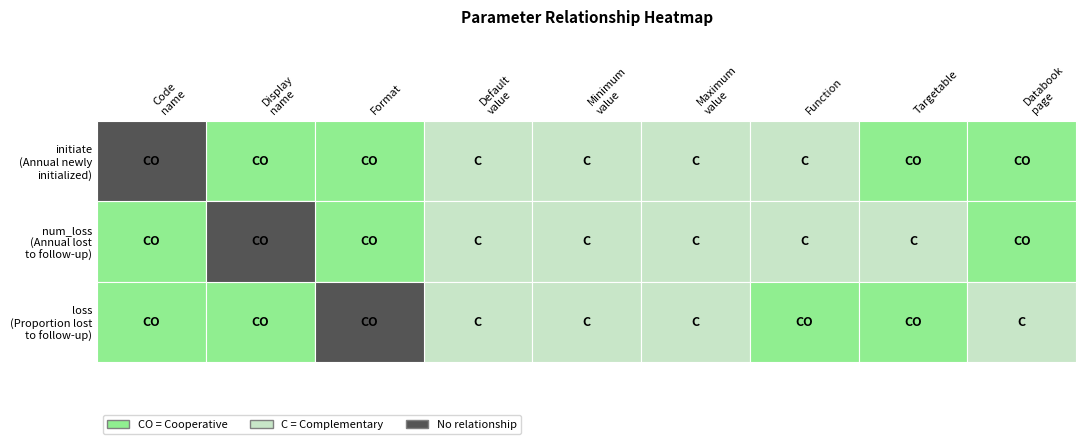

Which category has the lowest value in the loss series?

3